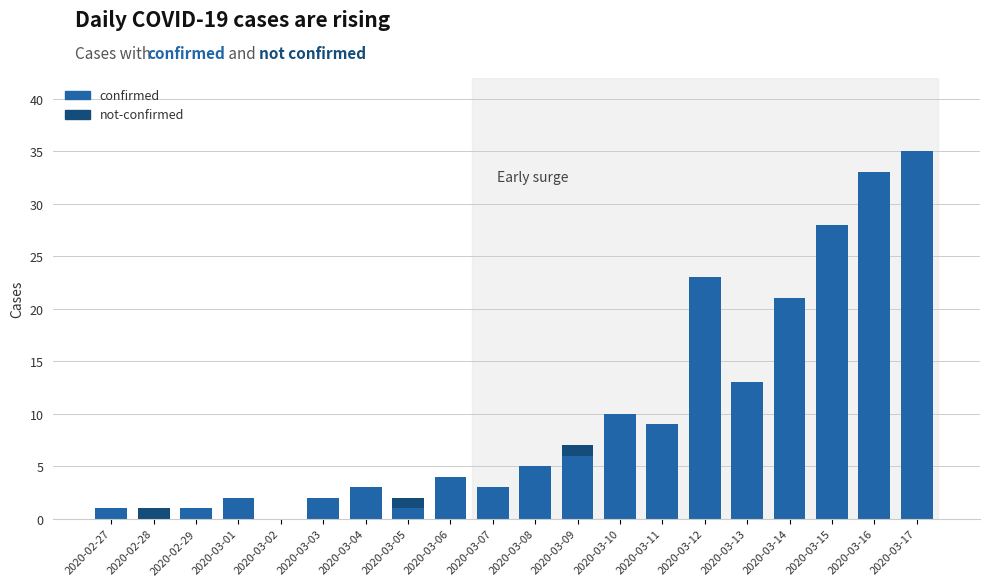

The value of confirmed at 2020-03-08 is 7. True or false?

False